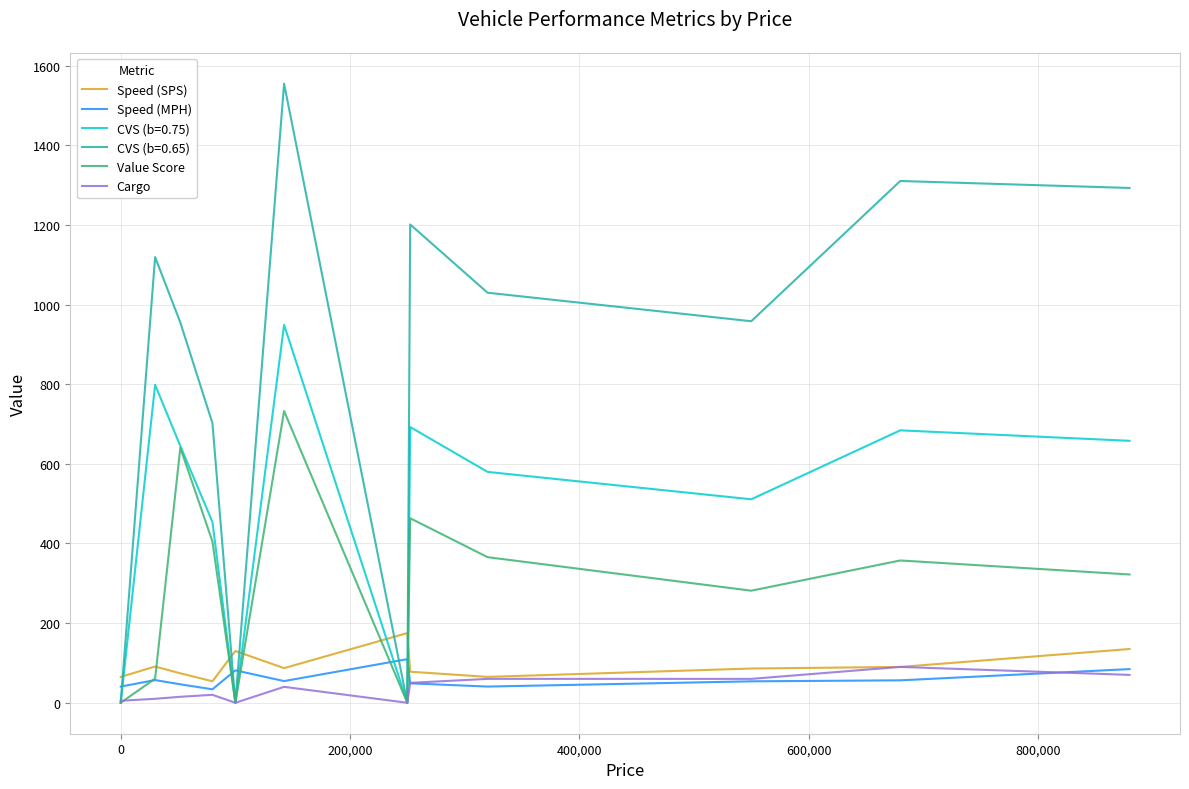

Which series has the largest range (max minus min)?

CVS (b=0.65)